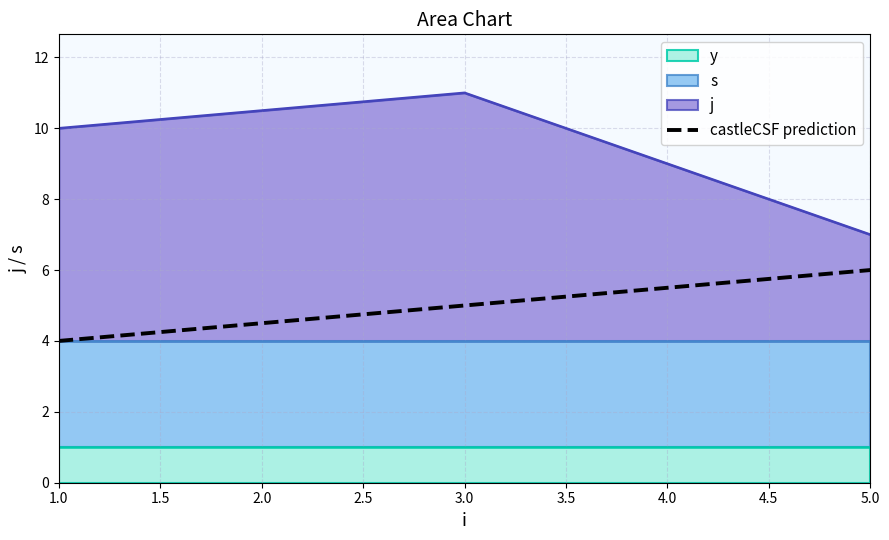

What is the average value?

5